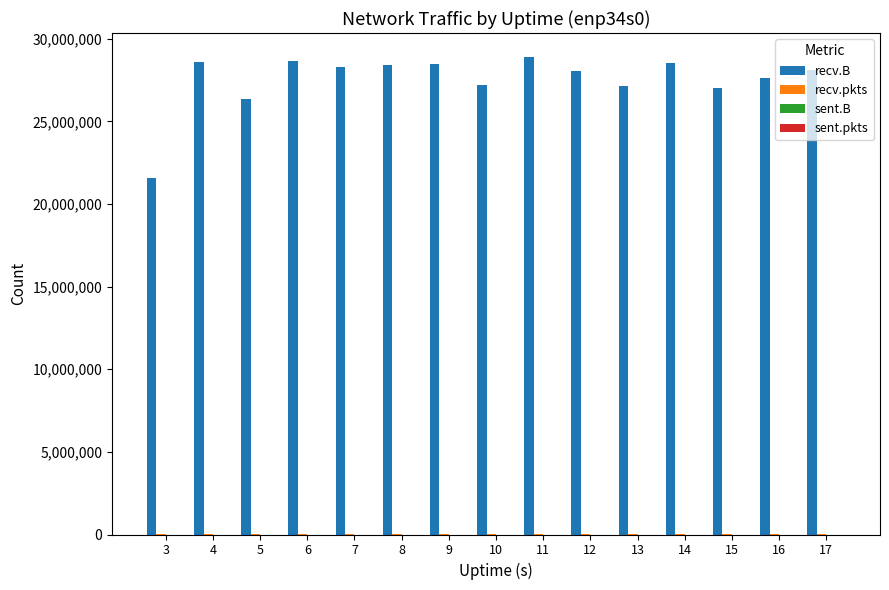

The recv.B series shows 27232357 at 10. True or false?

True